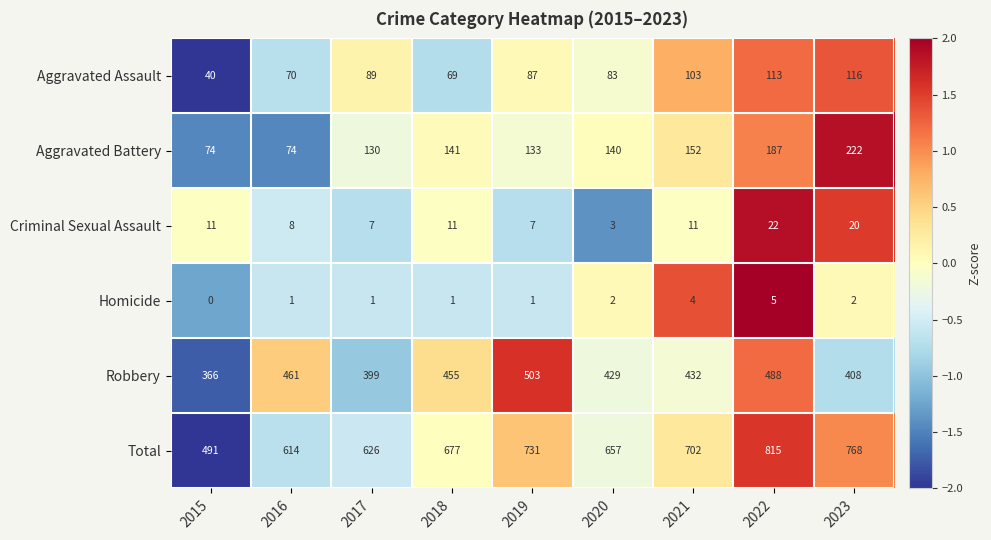

Which category has the lowest value across all series?

2015